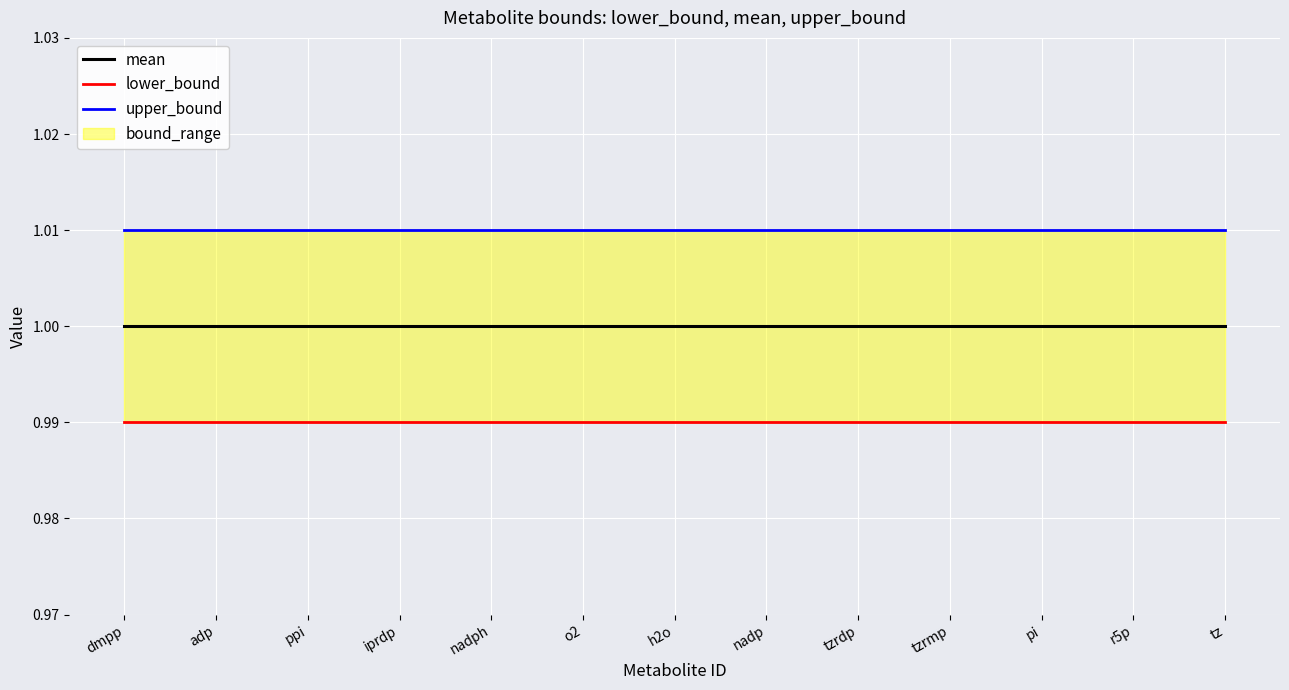

True or false: upper_bound has a value of 1.0 at nadp.

True